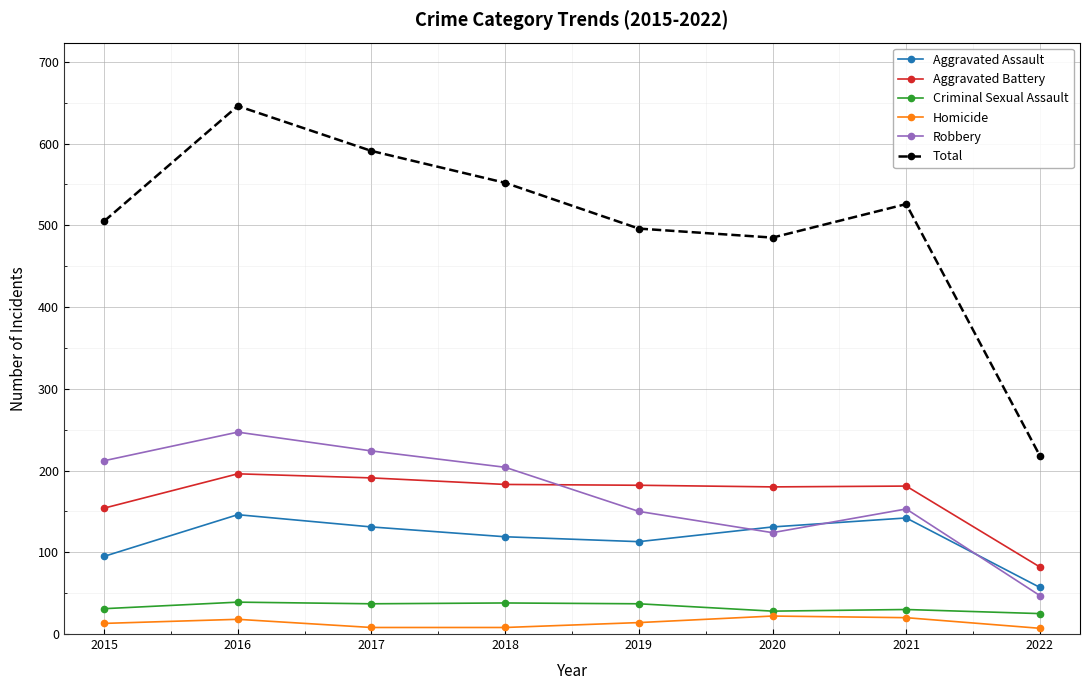

At which category is the sum across all series the highest?

2016